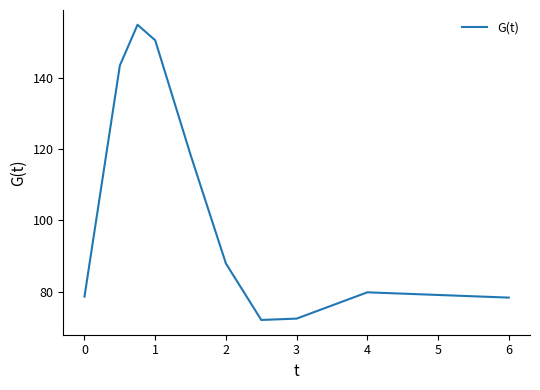

What is the minimum value shown in the chart?

72.0